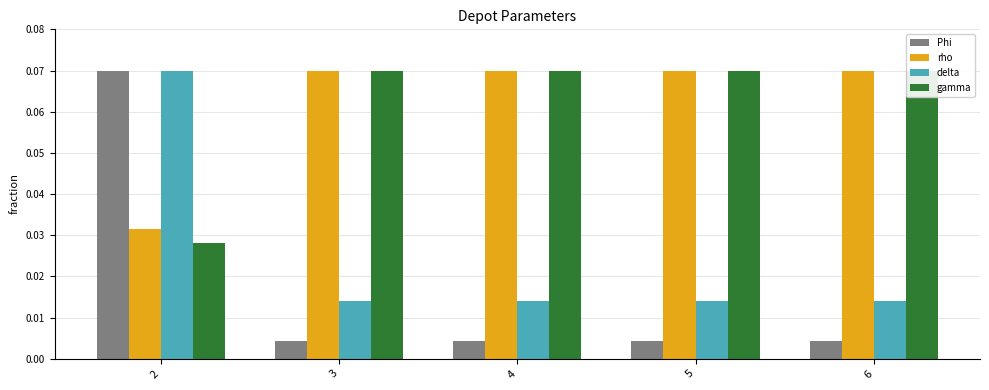

How many delta values are between 0 and 1?

5